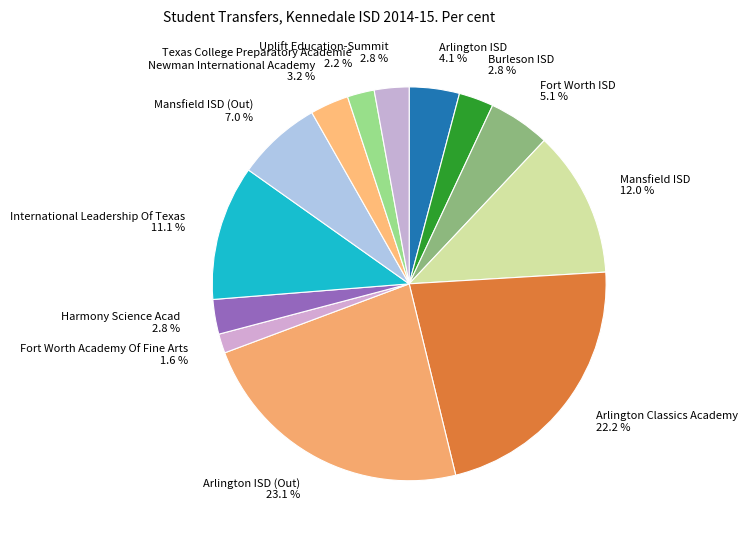

What is the ratio of the value at Burleson ISD to the value at Mansfield ISD?

0.2